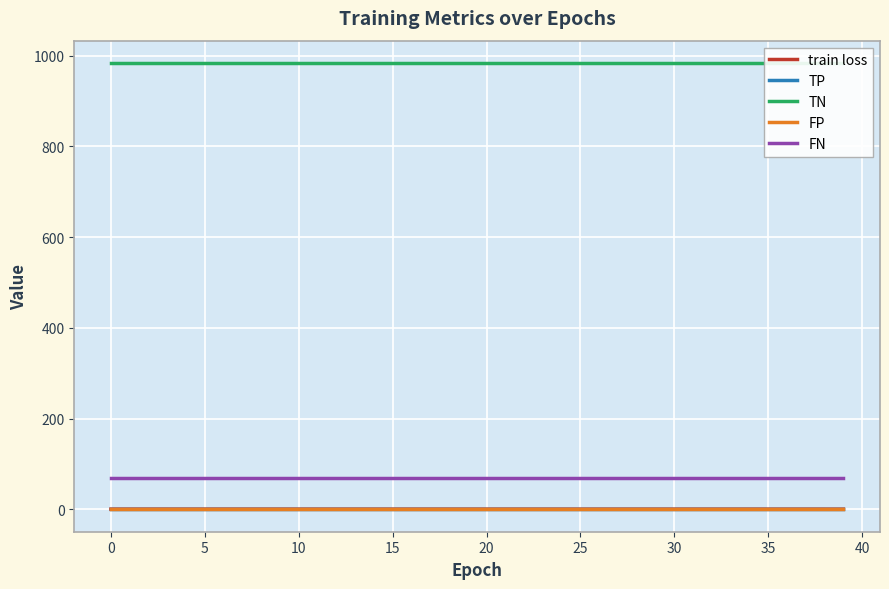

True or false: TP has a value of 0.0 at 30.

True